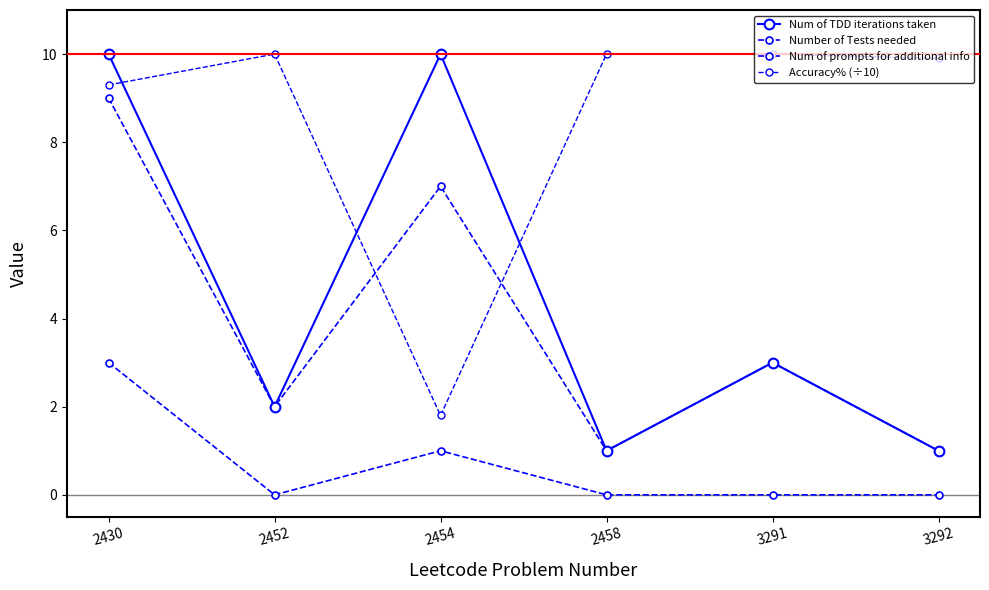

Is this an area chart (filled region under the line)?

No